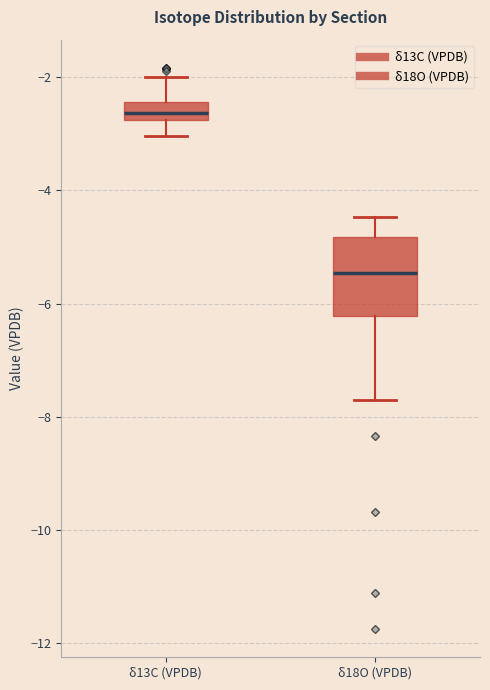

Comparing the boxes themselves (not the whiskers), which one is the tallest?

δ18O (VPDB)